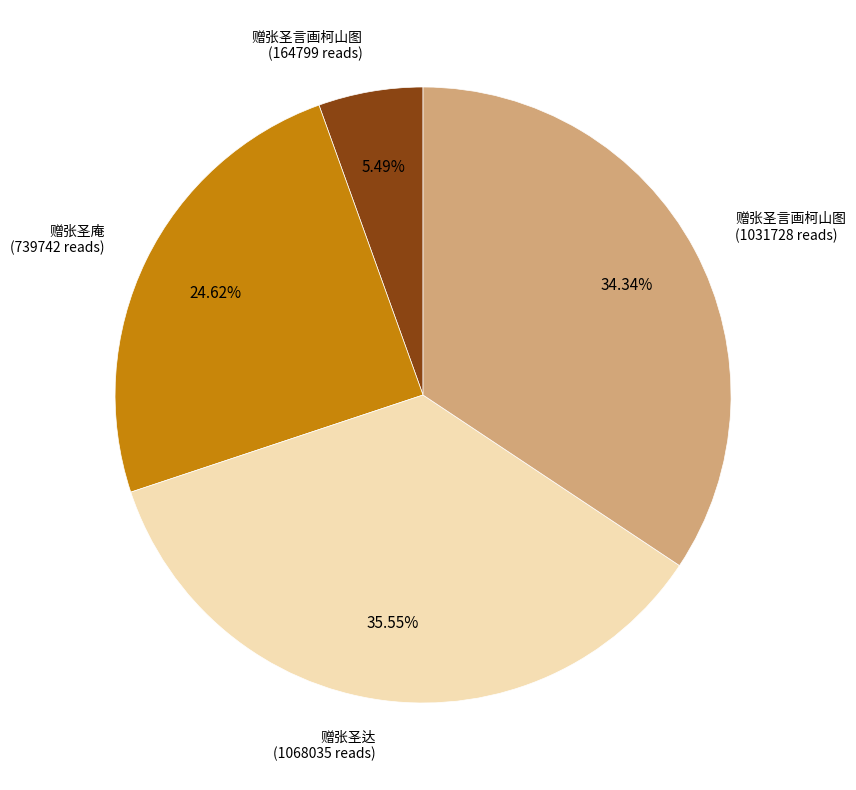

Is there a majority slice in this chart?

No